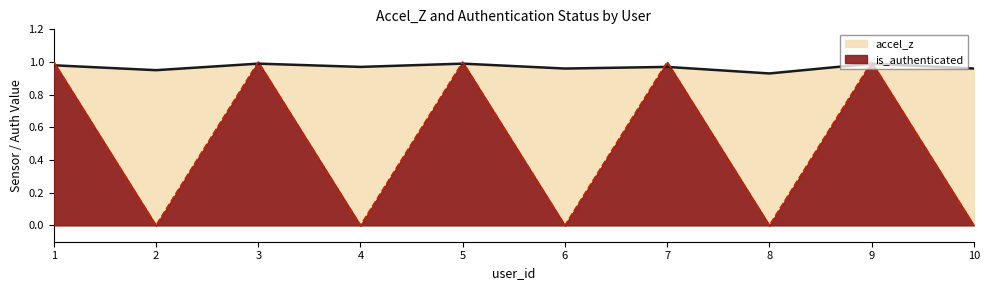

What is the maximum value shown in the chart?

1.0